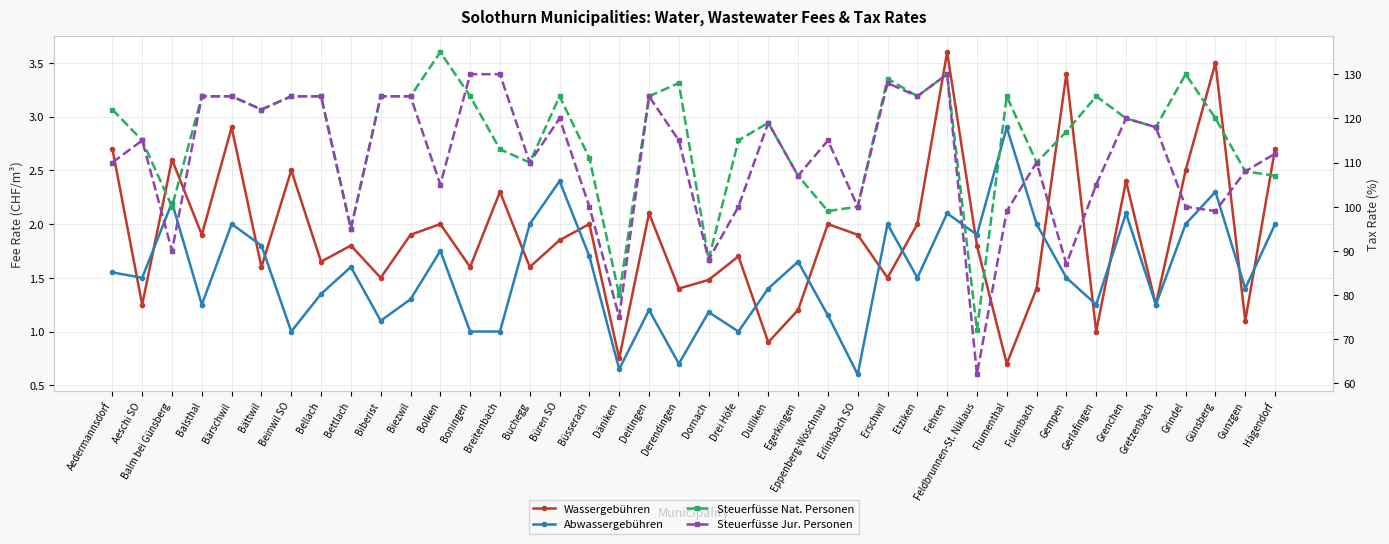

True or false: Abwassergebühren and Steuerfüsse Nat. Personen intersect in this chart.

False